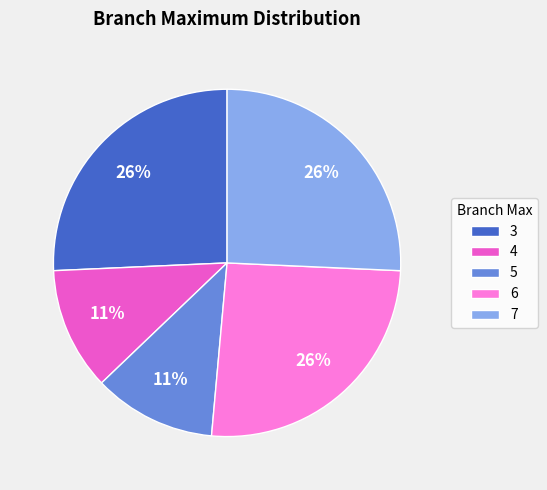

To the nearest percent, what is the combined percentage of 5 and 7?

37%